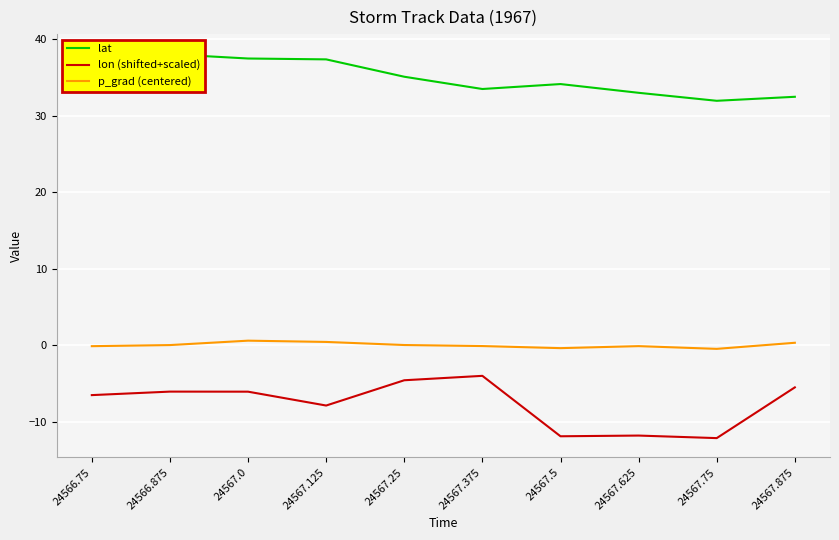

What is the label of the 2nd point from the left?

24566.875